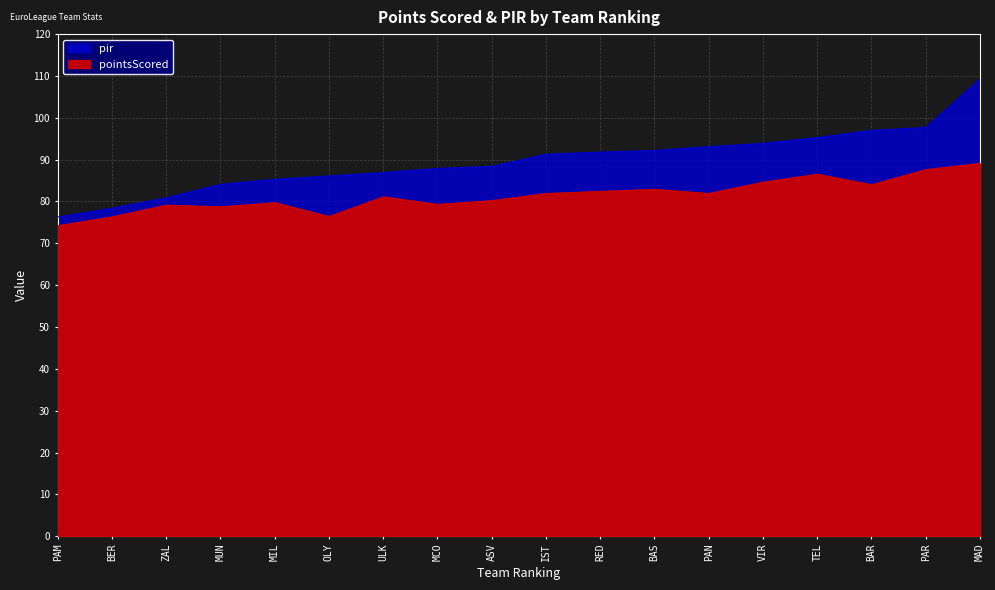

Is the value of pir at 6 greater than the value of pointsScored at 15?

No